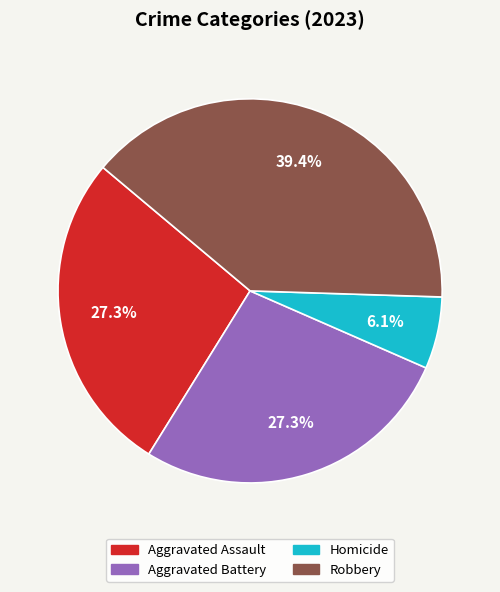

How many segments does this pie chart have?

4